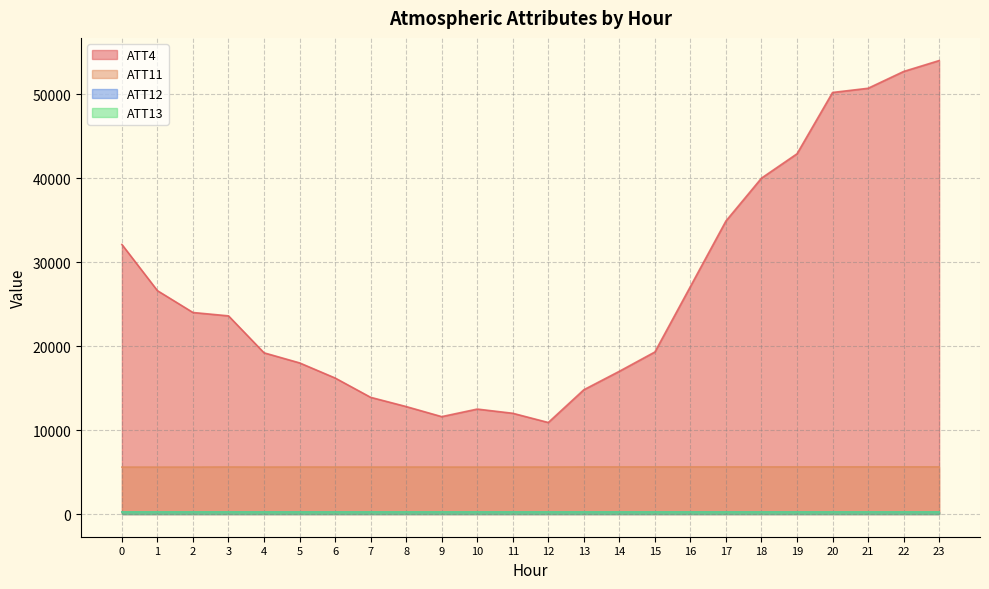

What is the maximum value for ATT13?

246.4